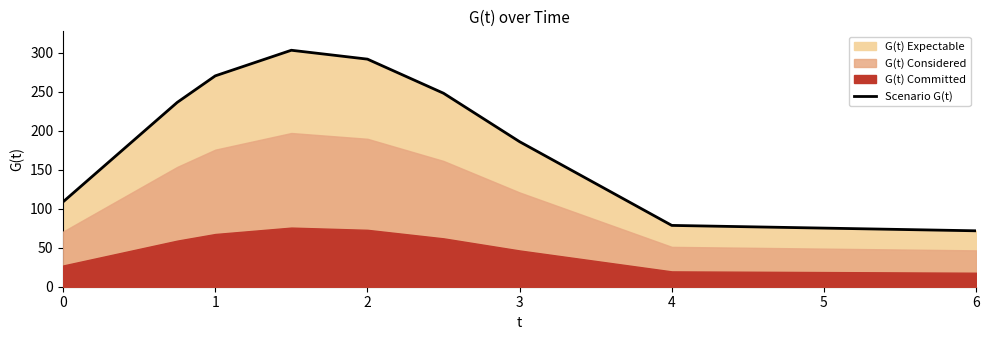

True or false: Scenario G(t) has a value of 108.7 at 0.

True